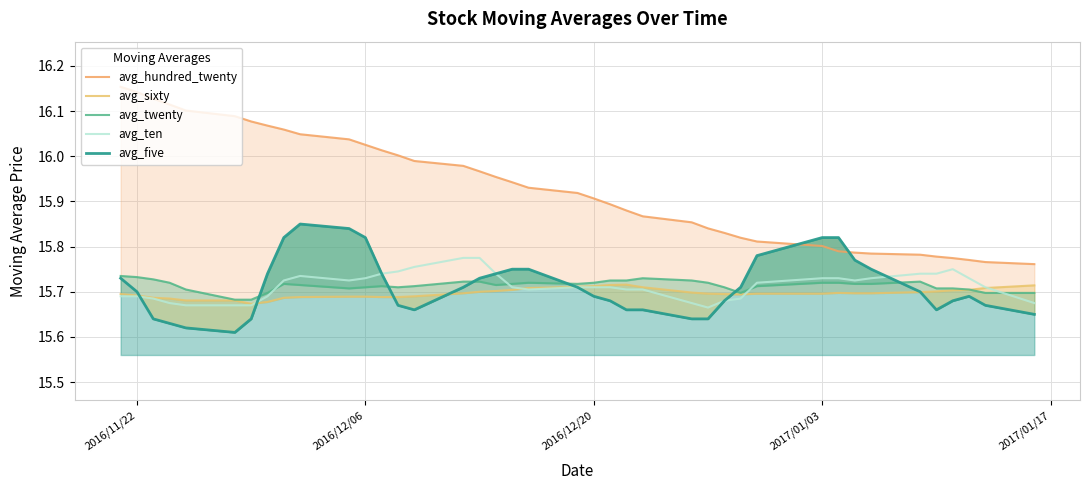

Reading right to left, transcribe all the data shown in this chart.

avg_hundred_twenty: 15.8	15.8	15.8	15.8	15.8	15.8	15.8	15.8	15.8	15.8	15.8	15.8	15.8	15.8	15.9	15.9	15.9	15.9	15.9	15.9	15.9	15.9	16.0	16.0	16.0	16.0	16.0	16.0	16.0	16.0	16.0	16.1	16.1	16.1	16.1	16.1	16.1	16.1	16.1	16.2
avg_sixty: 15.7	15.7	15.7	15.7	15.7	15.7	15.7	15.7	15.7	15.7	15.7	15.7	15.7	15.7	15.7	15.7	15.7	15.7	15.7	15.7	15.7	15.7	15.7	15.7	15.7	15.7	15.7	15.7	15.7	15.7	15.7	15.7	15.7	15.7	15.7	15.7	15.7	15.7	15.7	15.7
avg_twenty: 15.7	15.7	15.7	15.7	15.7	15.7	15.7	15.7	15.7	15.7	15.7	15.7	15.7	15.7	15.7	15.7	15.7	15.7	15.7	15.7	15.7	15.7	15.7	15.7	15.7	15.7	15.7	15.7	15.7	15.7	15.7	15.7	15.7	15.7	15.7	15.7	15.7	15.7	15.7	15.7
avg_ten: 15.7	15.7	15.7	15.8	15.7	15.7	15.7	15.7	15.7	15.7	15.7	15.7	15.7	15.7	15.7	15.7	15.7	15.7	15.7	15.7	15.7	15.7	15.7	15.8	15.8	15.8	15.7	15.7	15.7	15.7	15.7	15.7	15.7	15.7	15.7	15.7	15.7	15.7	15.7	15.7
avg_five: 15.7	15.7	15.7	15.7	15.7	15.7	15.8	15.8	15.8	15.8	15.8	15.7	15.7	15.6	15.6	15.7	15.7	15.7	15.7	15.7	15.8	15.8	15.7	15.7	15.7	15.7	15.7	15.7	15.8	15.8	15.8	15.8	15.7	15.6	15.6	15.6	15.6	15.6	15.7	15.7